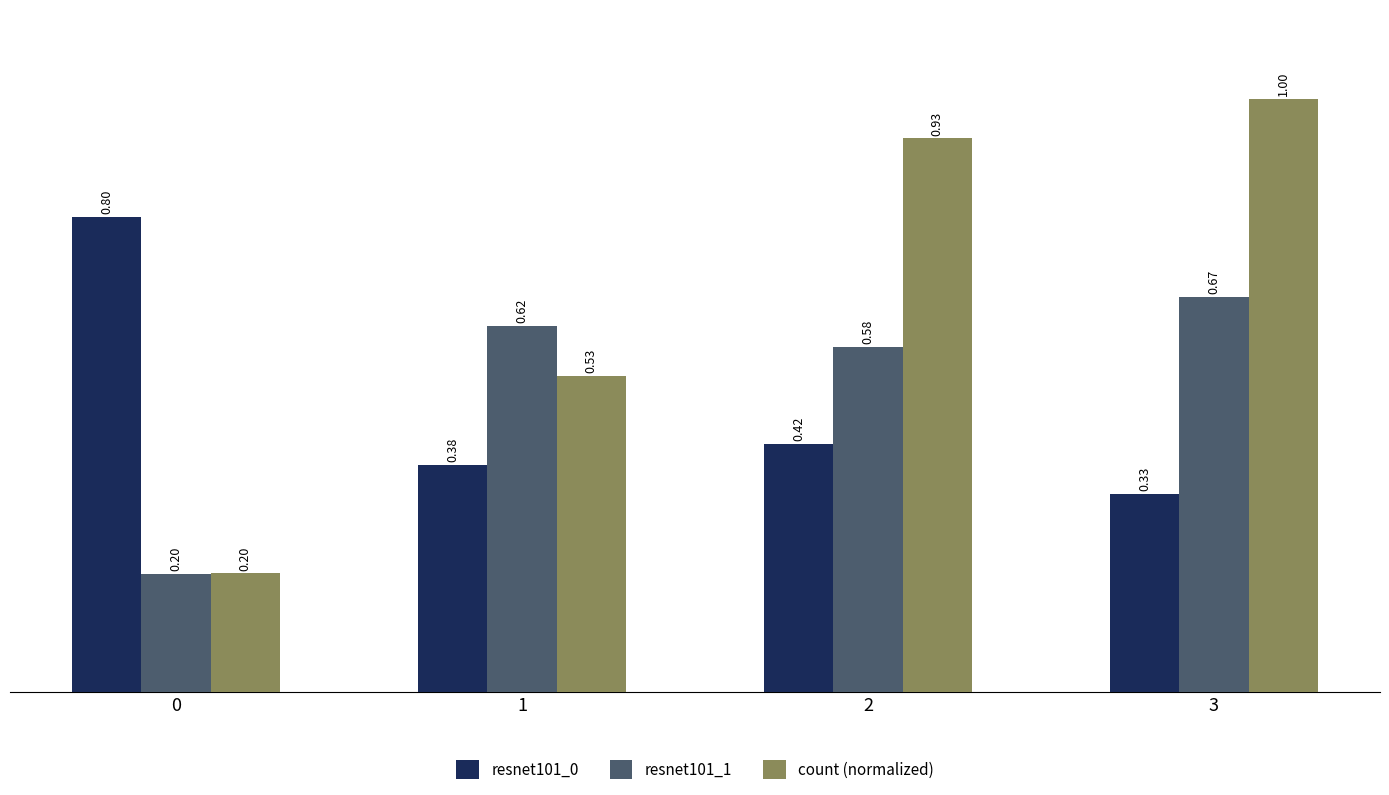

Which series changed the most between 0 and 2?

count (normalized)